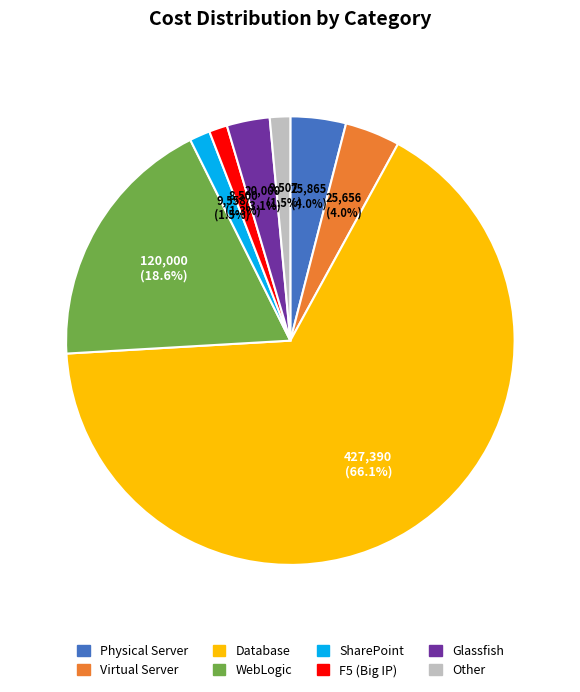

Does any single category account for the majority?

Yes